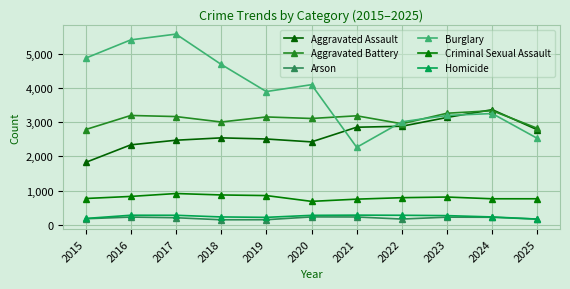

Which category has the lowest value across all series?

2018